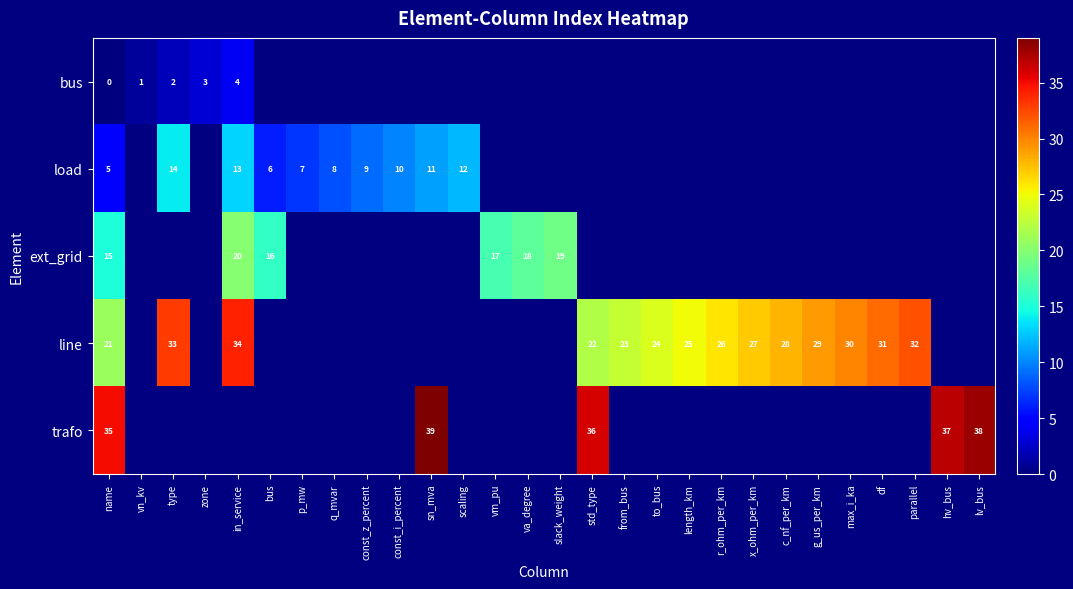

Where is row_3 nearest to the value 27?

x_ohm_per_km